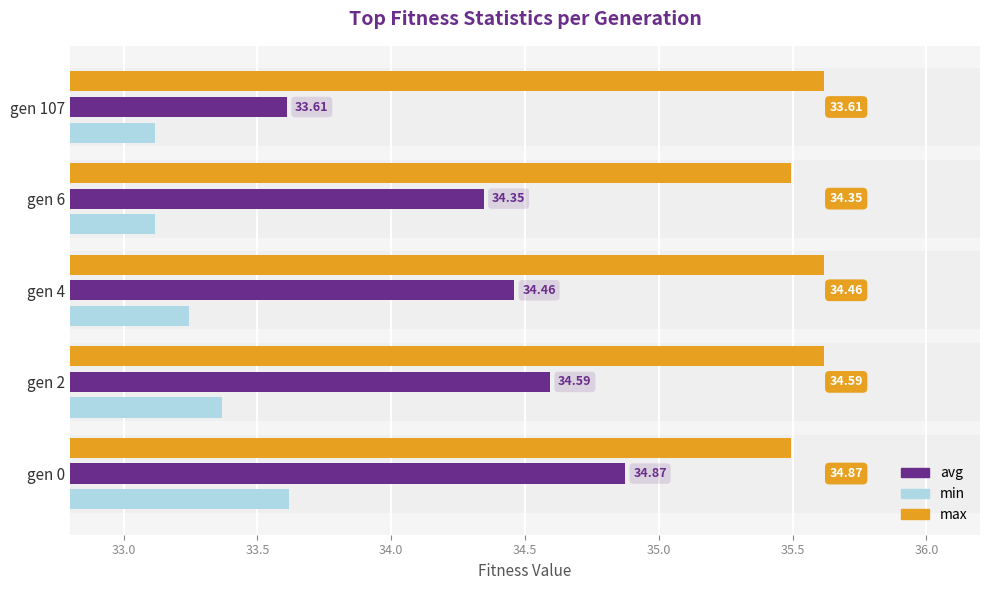

Which series has the widest spread of values?

avg